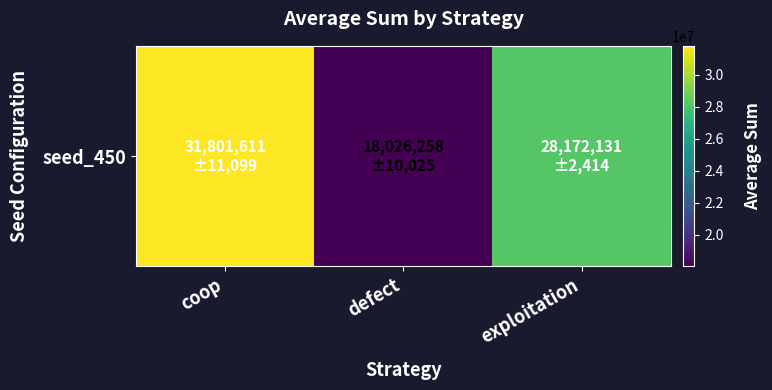

How many values are between 18026258 and 31801611?

3